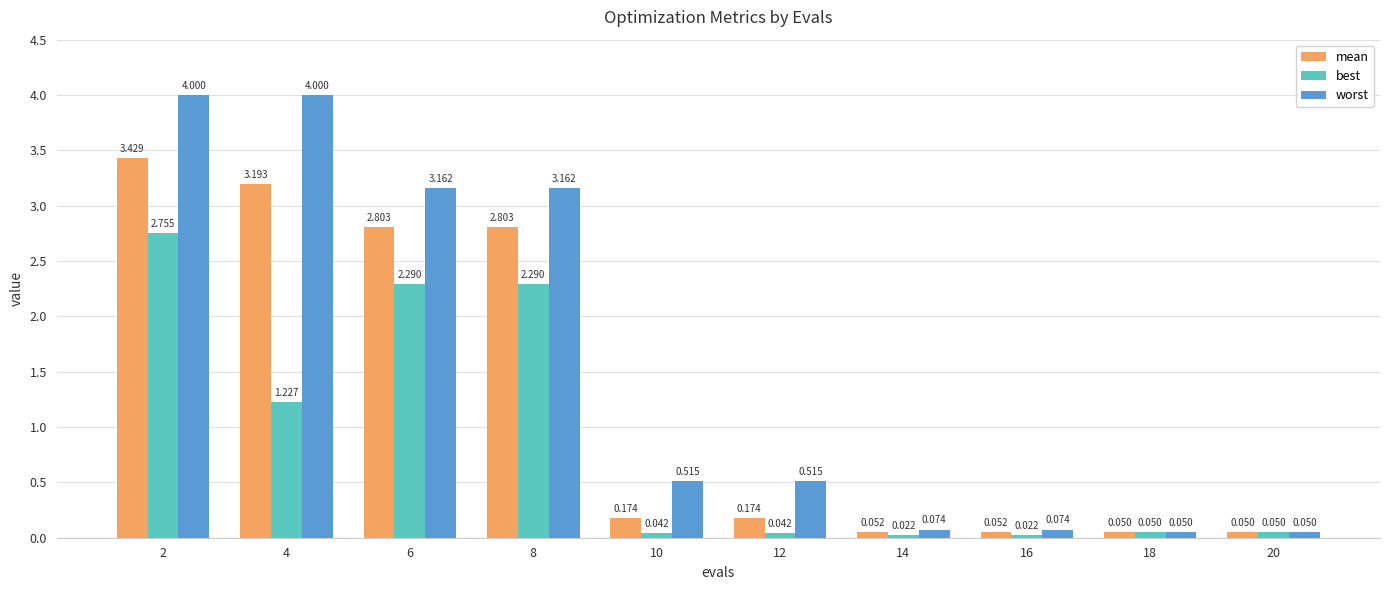

Which series has the largest range (max minus min)?

worst